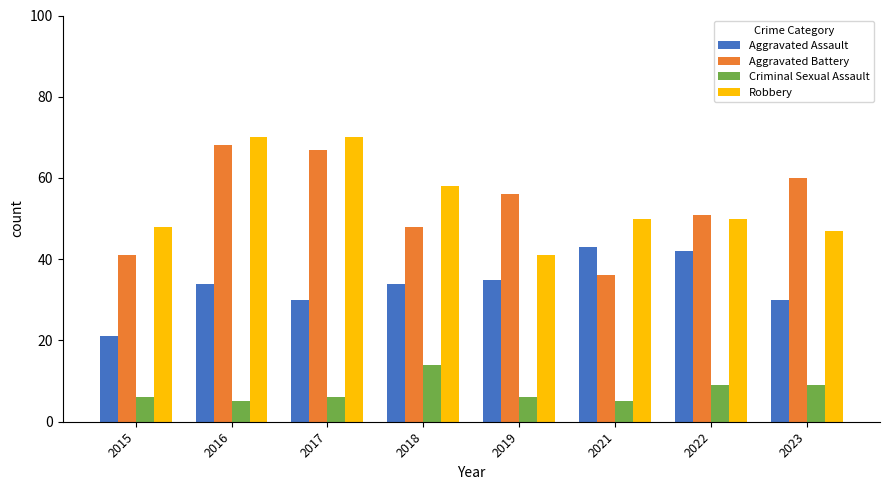

True or false: Aggravated Battery has a value of 51 at 2022.

True